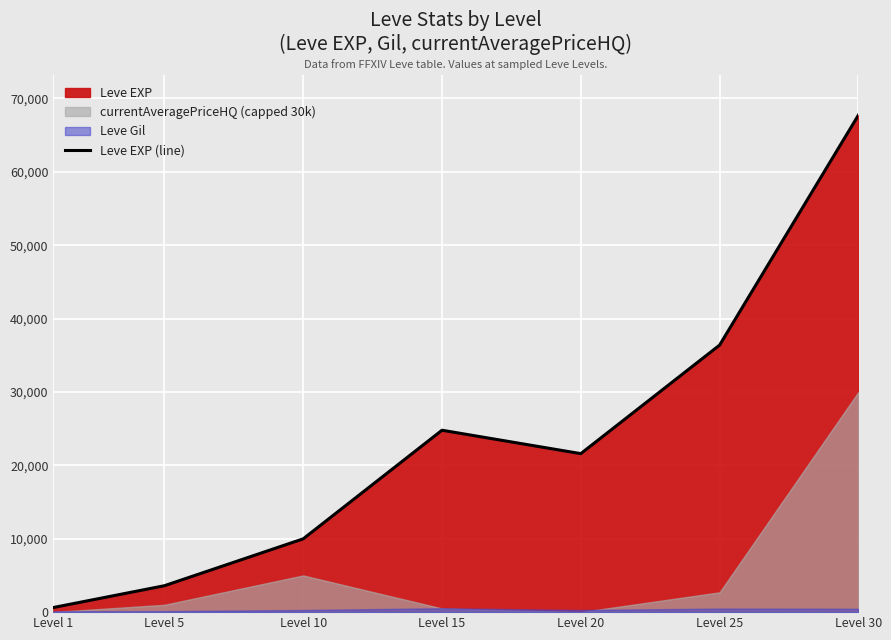

Where does the data first go above 21600?

Level 15